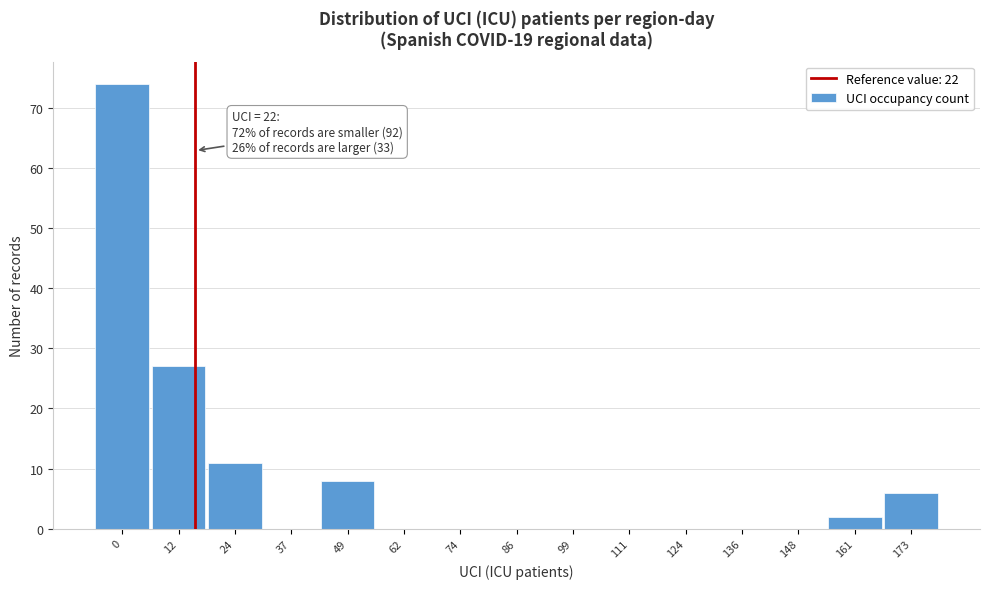

Reading left to right, extract all data points from this chart.

0=74	12=27	24=11	37=0	49=8	62=0	74=0	86=0	99=0	111=0	124=0	136=0	148=0	161=2	173=6